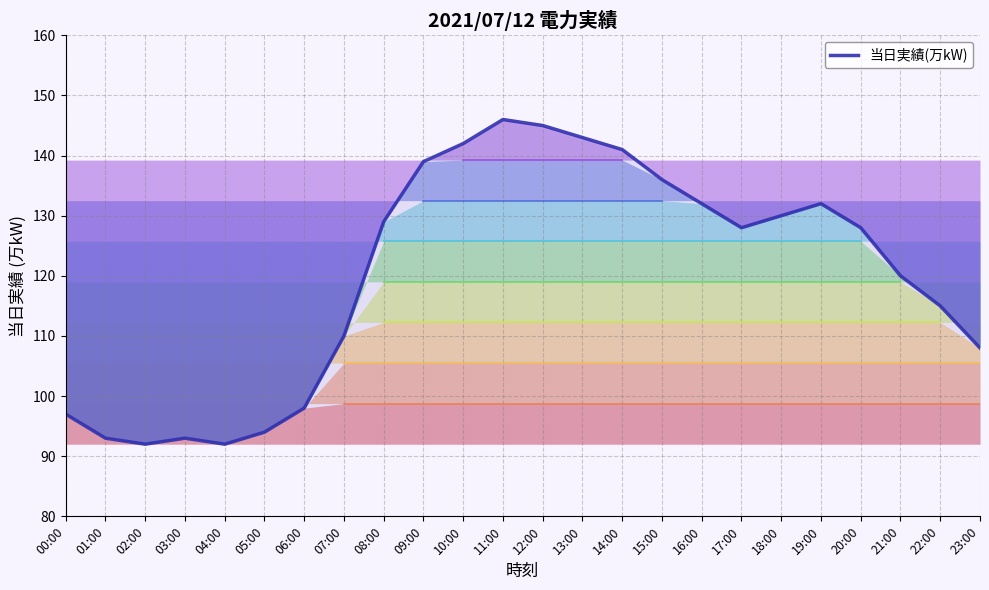

Where is the first local maximum?

03:00